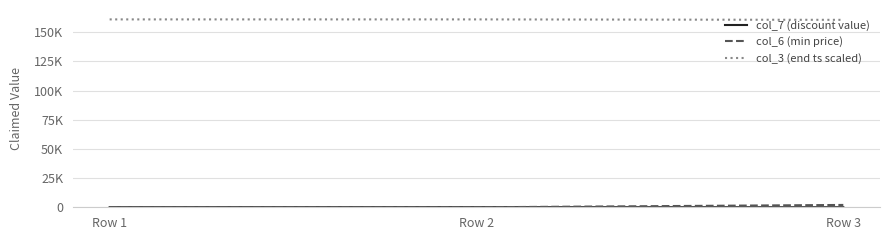

Does the chart display data point markers on the line(s)?

No